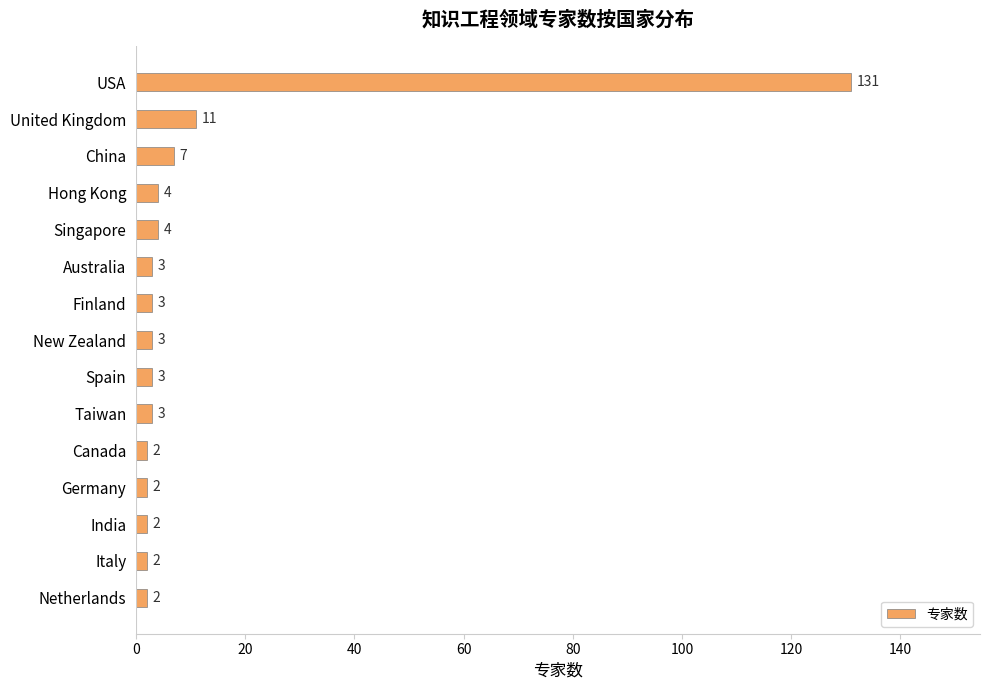

What value does the data have at Taiwan, to the nearest 5?

5